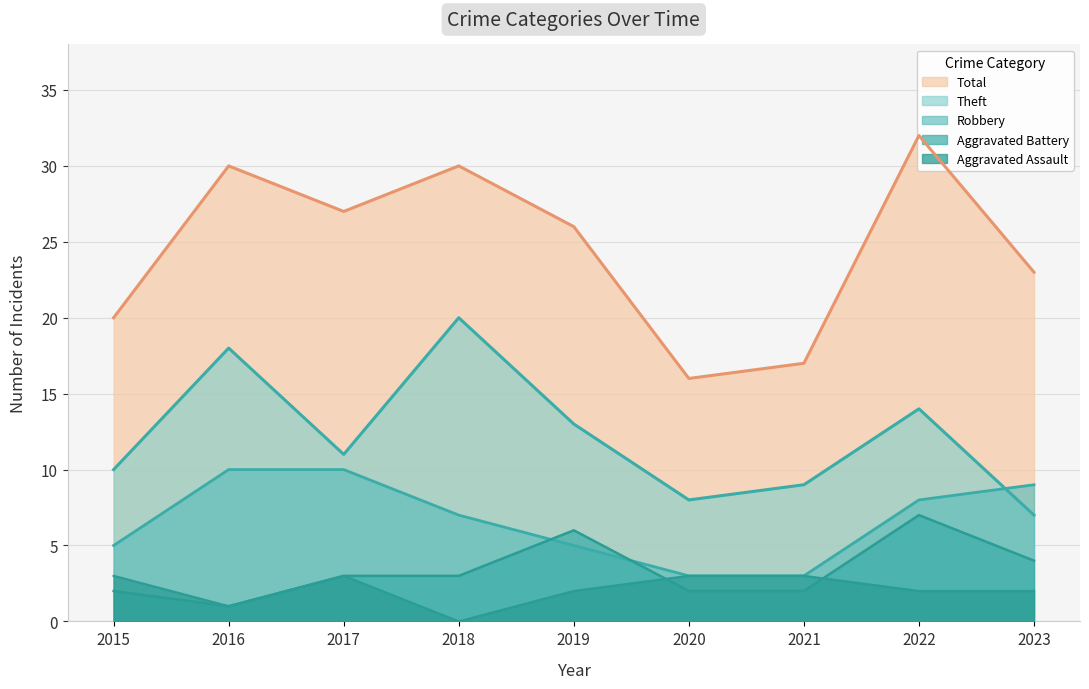

What is the difference between the maximum and minimum values in the Theft series?

13